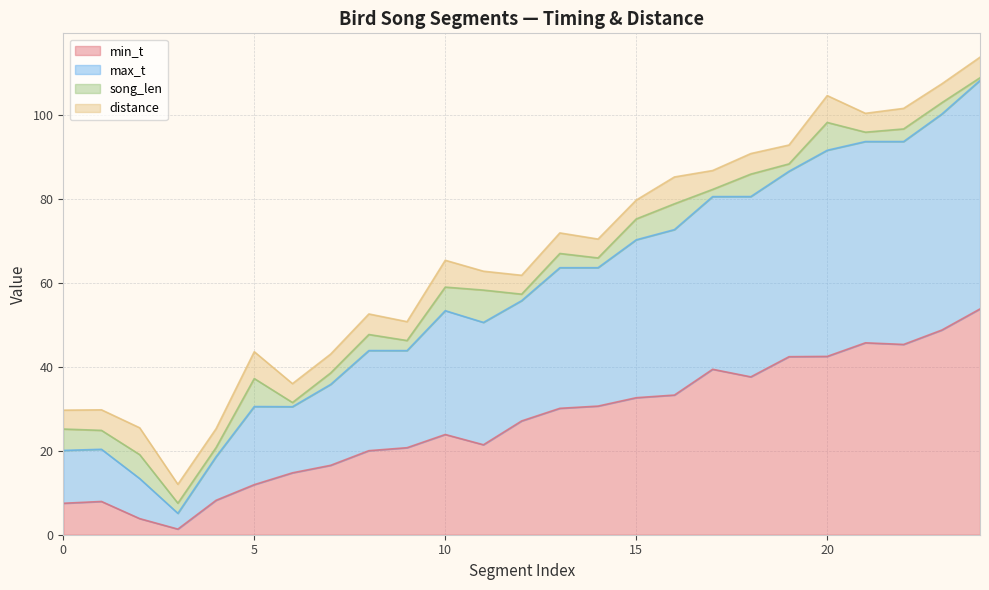

At which category does min_t reach its first local peak?

1